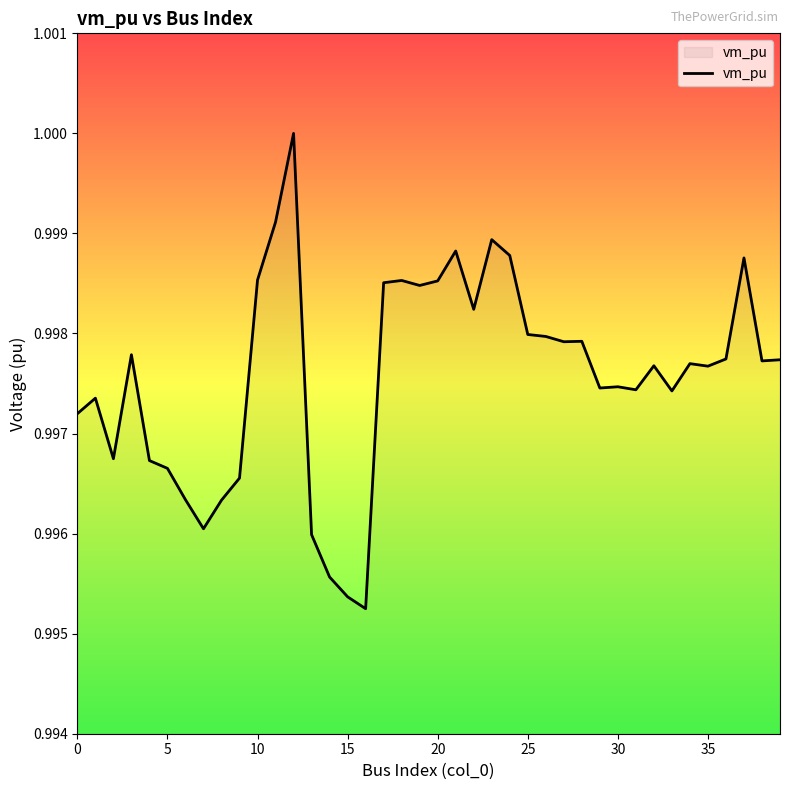

Does the chart display data point markers on the line(s)?

No